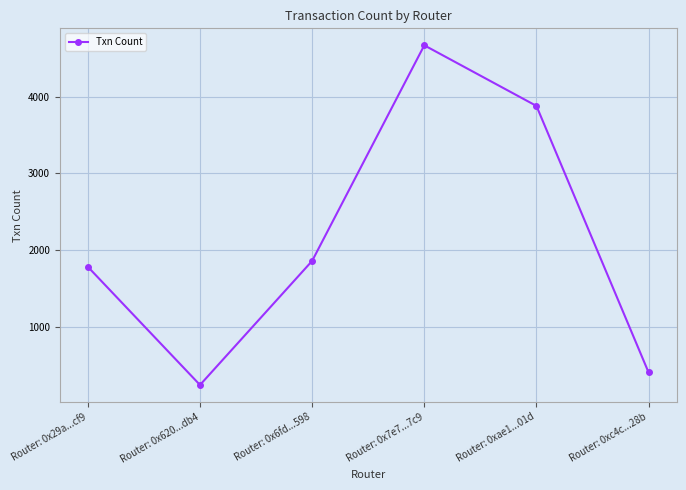

What is the smallest value displayed?

242